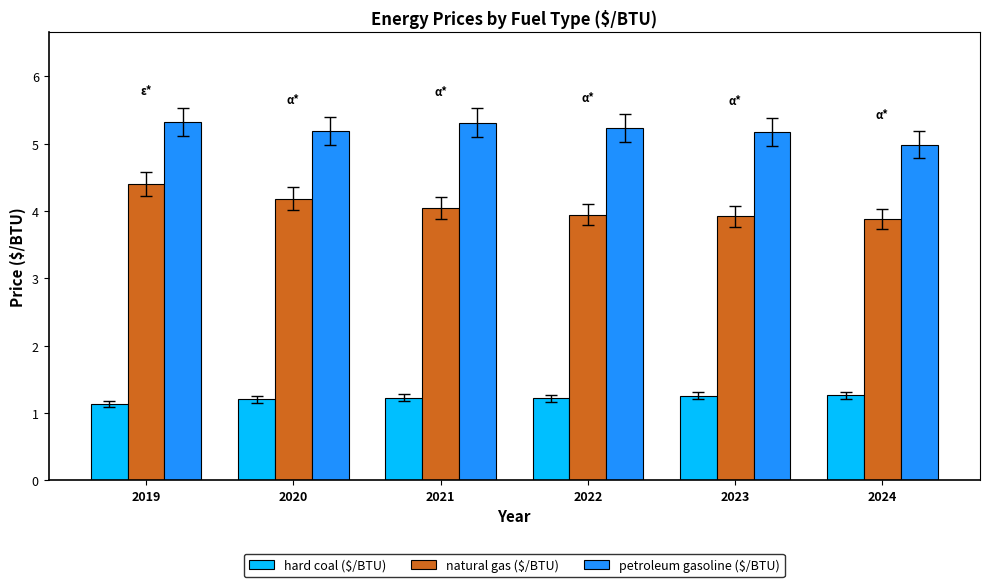

The value of petroleum gasoline ($/BTU) at 2024 is 2.4. True or false?

False